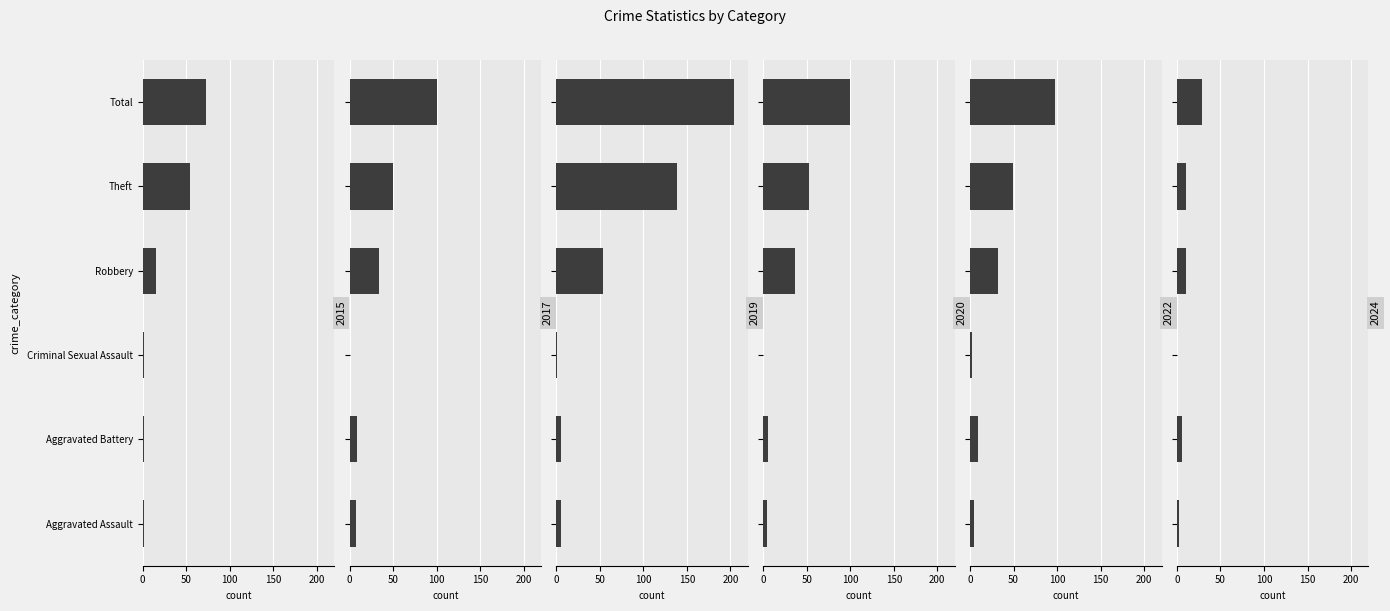

The value of 2022 at Theft is 81. True or false?

False